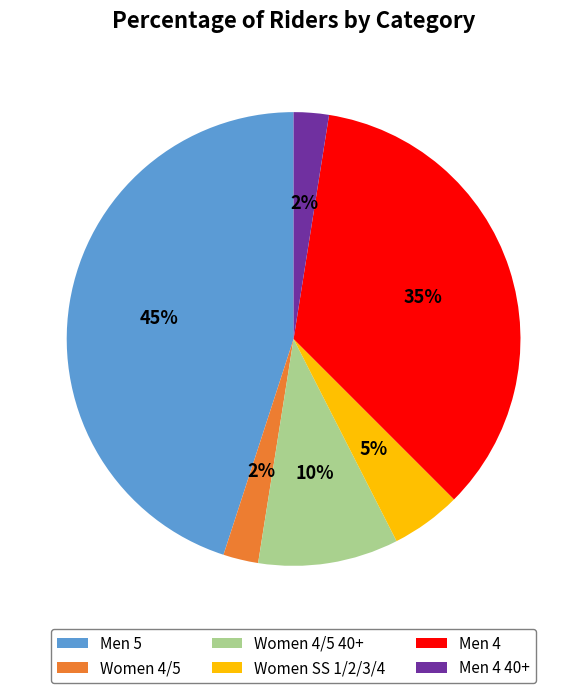

Is there a majority slice in this chart?

No